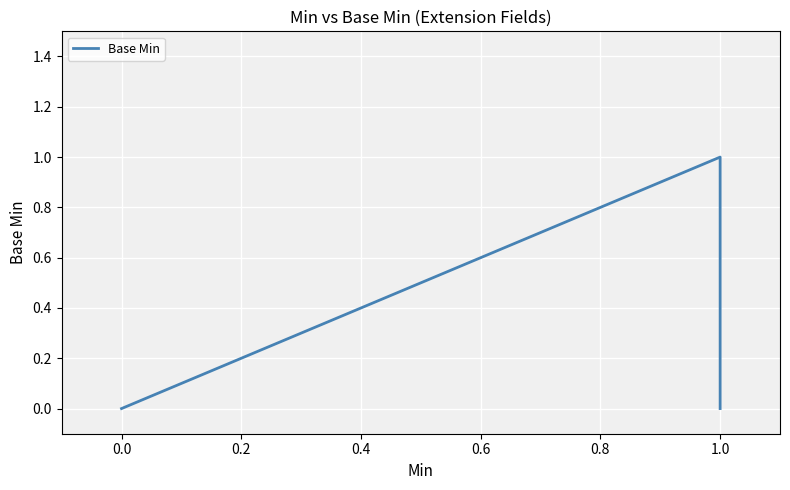

The chart shows a value of 0 at 0.0. True or false?

True